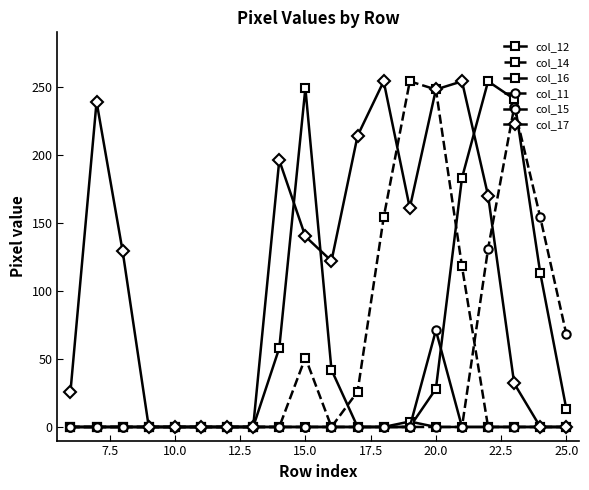

Count the number of categories in the chart.

20